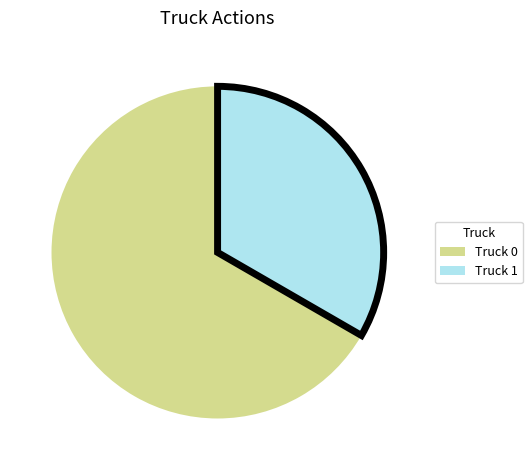

The Truck 0 slice represents 82% of the pie. True or false?

False